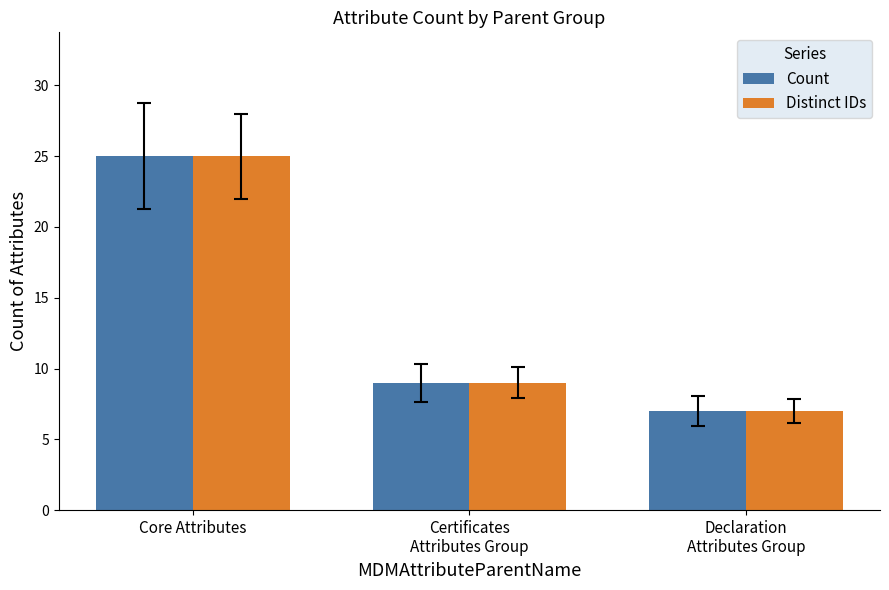

What is the label of the 2nd bar from the left?

Certificates
Attributes Group